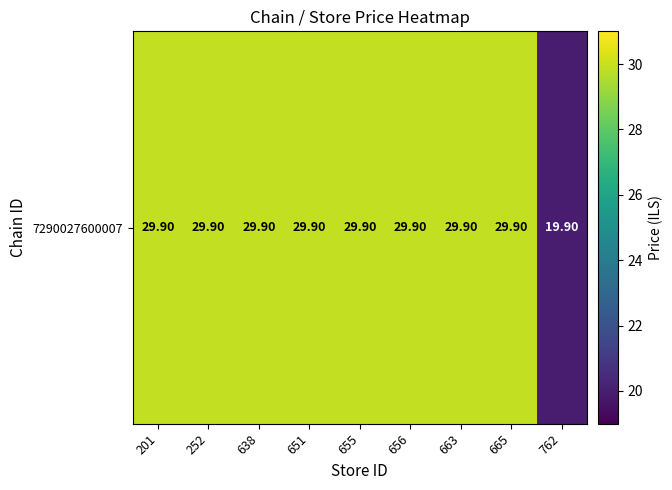

Is it true that the value at 663 is 9.0?

False